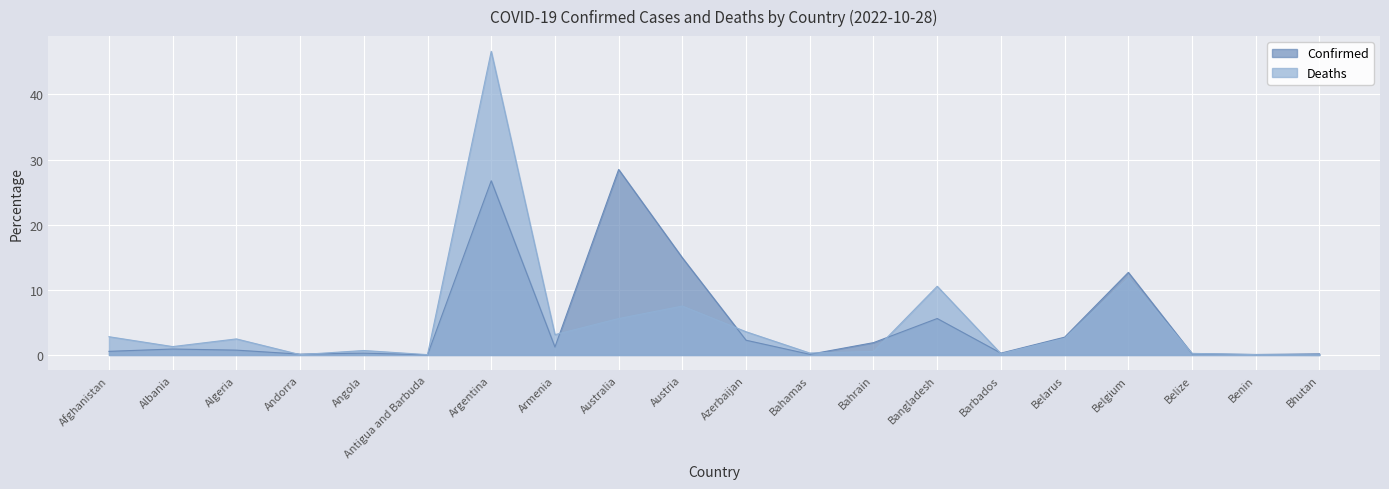

What is the sum of all Deaths values?

100.0